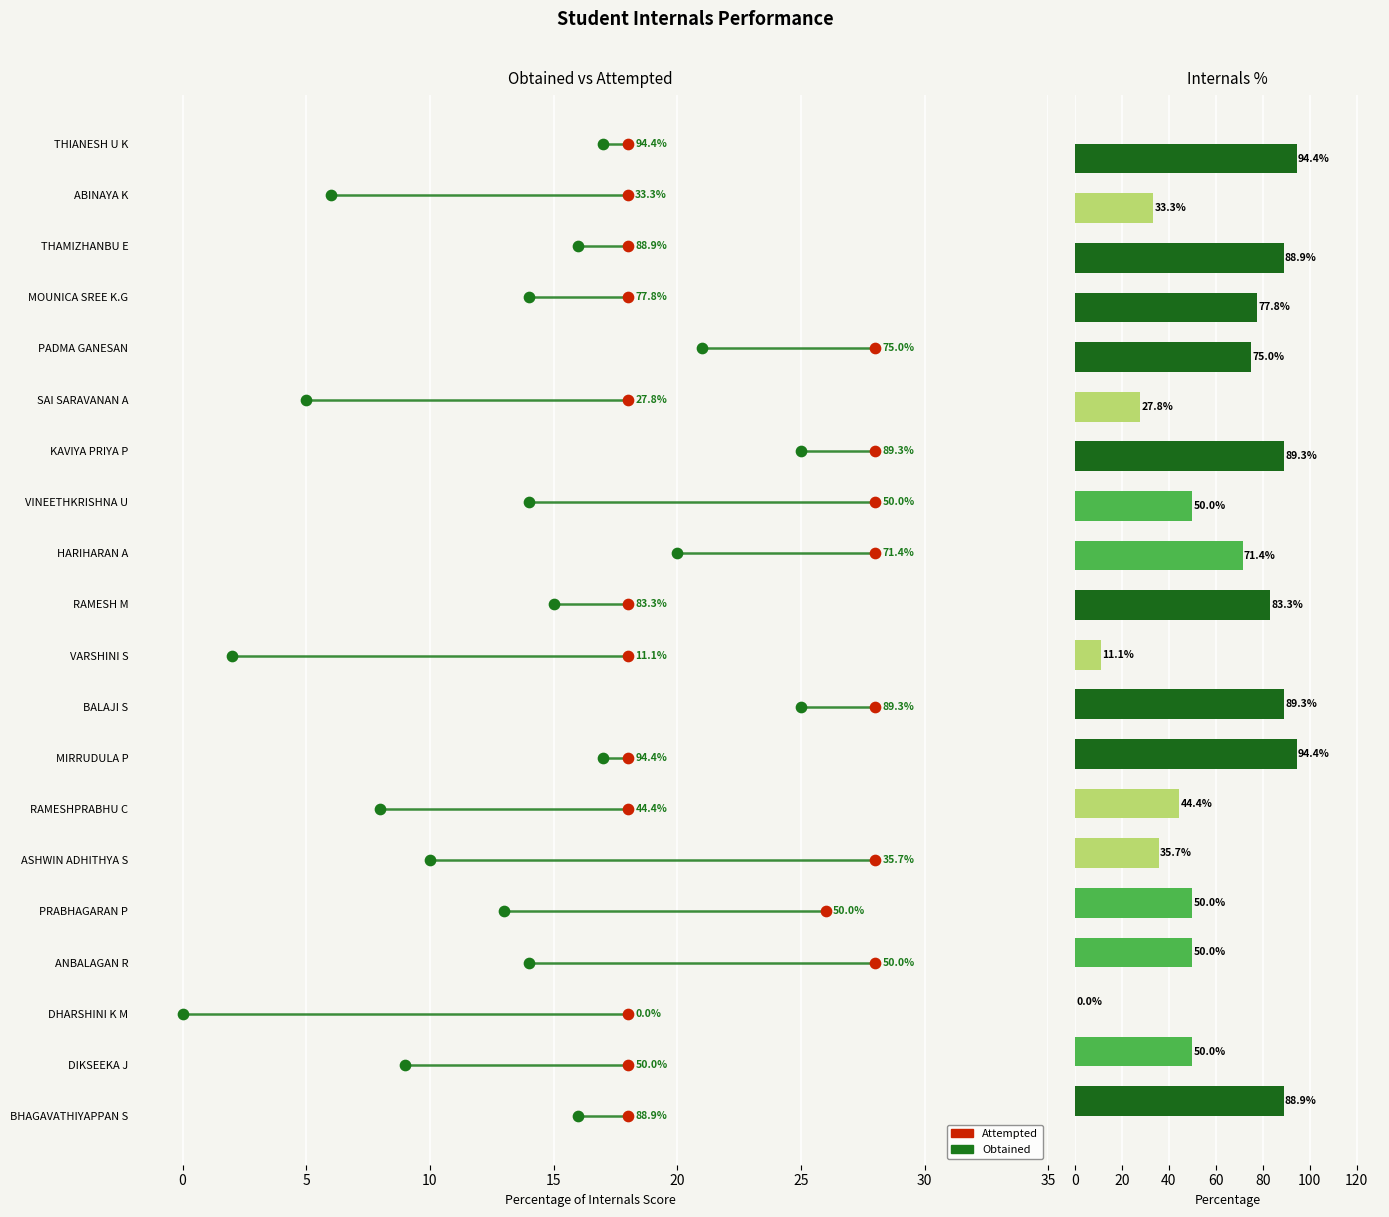

Which series has the largest Y range (max minus min)?

Percentage